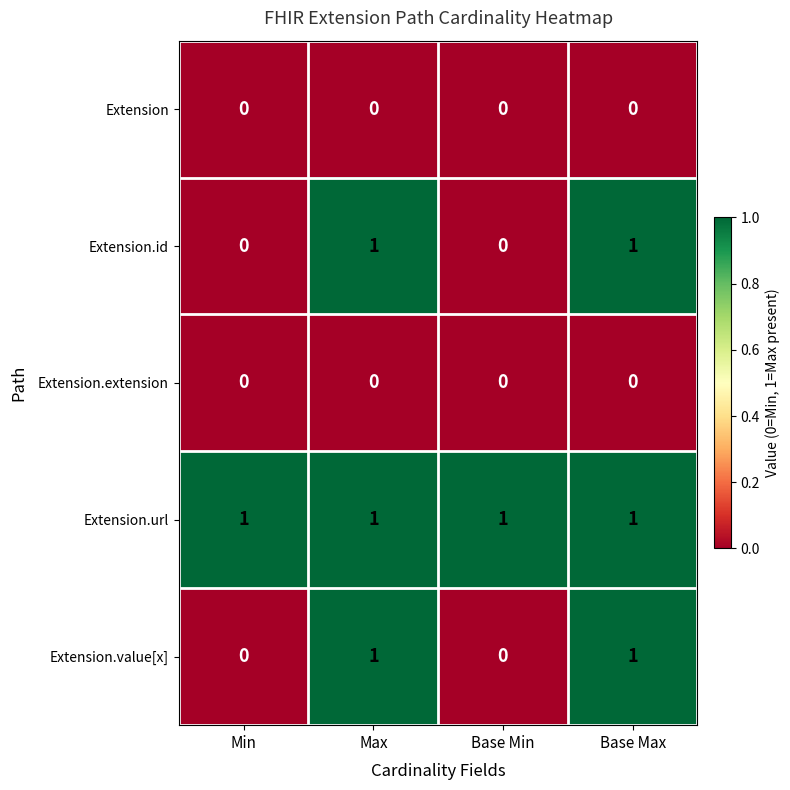

At how many categories does at least one series exceed 0?

4